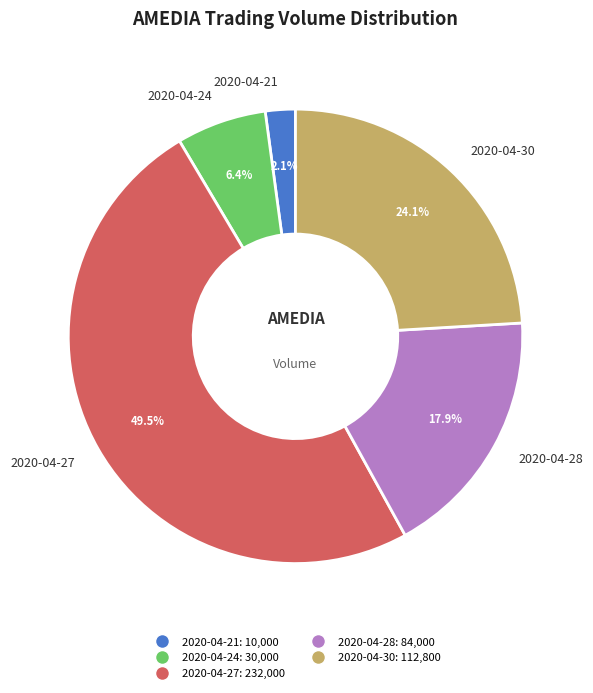

Count the number of slices in the pie.

5